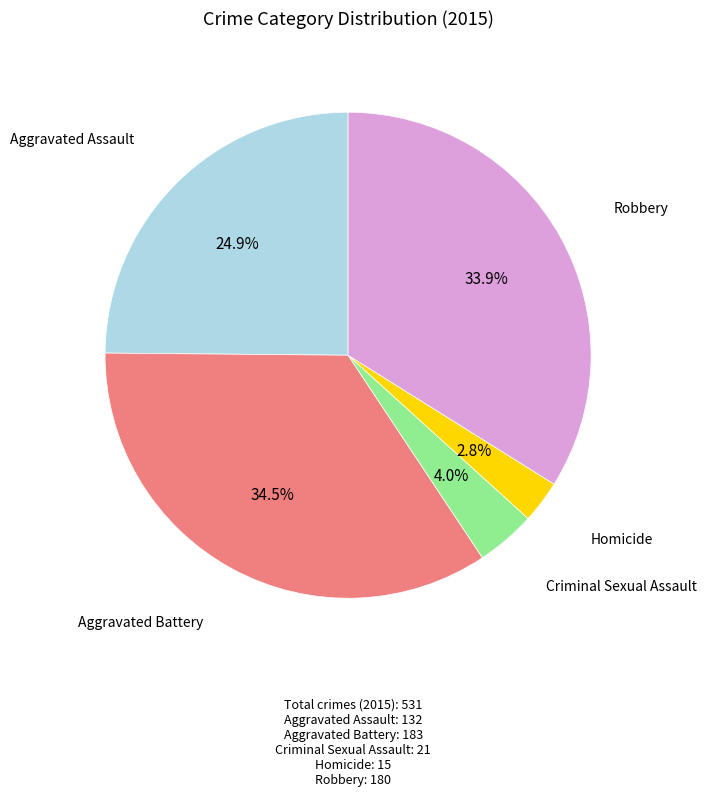

Is there any slice that represents more than half of the pie?

No